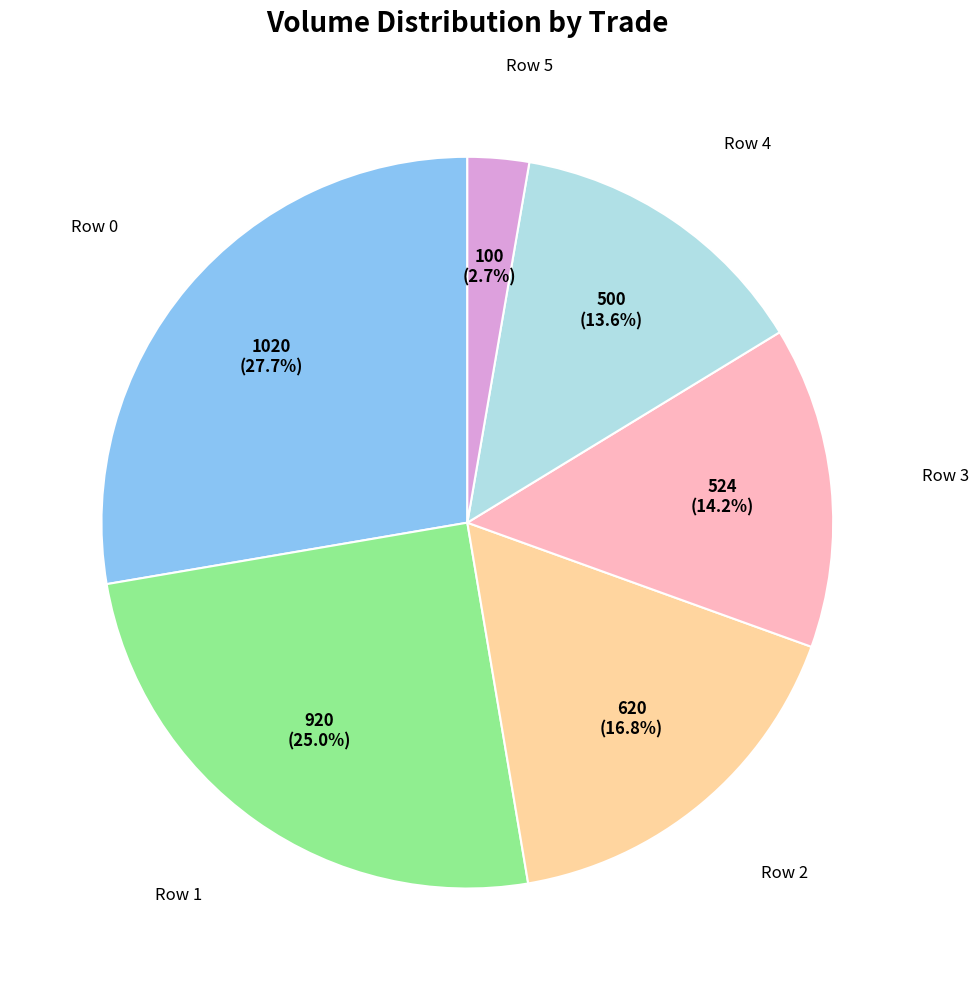

Is there any slice that represents more than half of the pie?

No